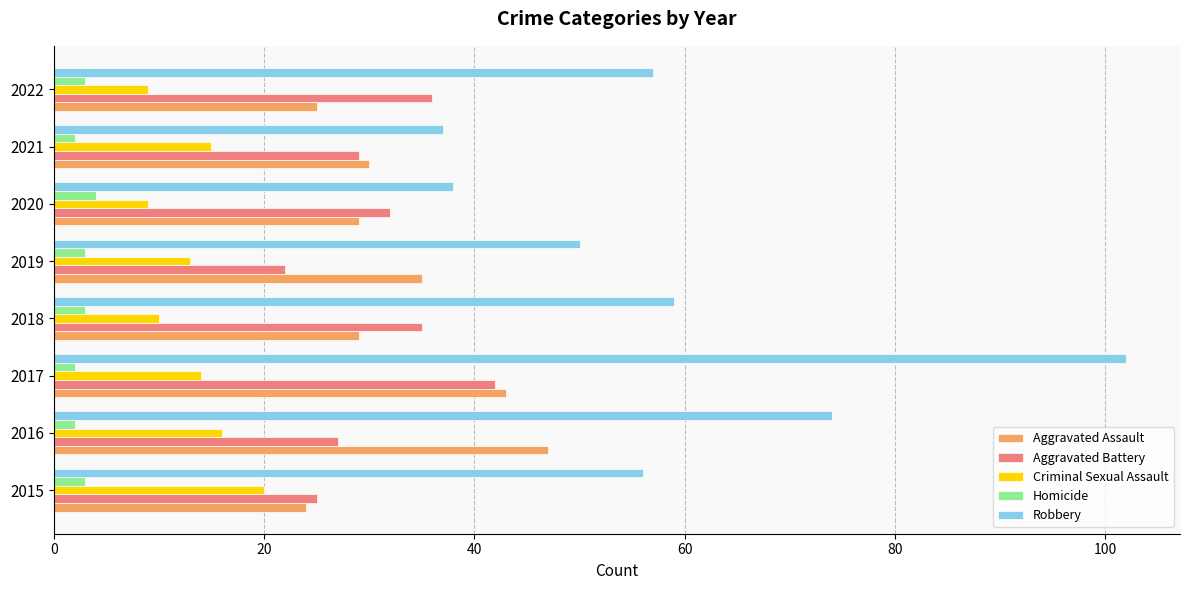

At 2016, list the series in order from smallest to largest.

Homicide, Criminal Sexual Assault, Aggravated Battery, Aggravated Assault, Robbery